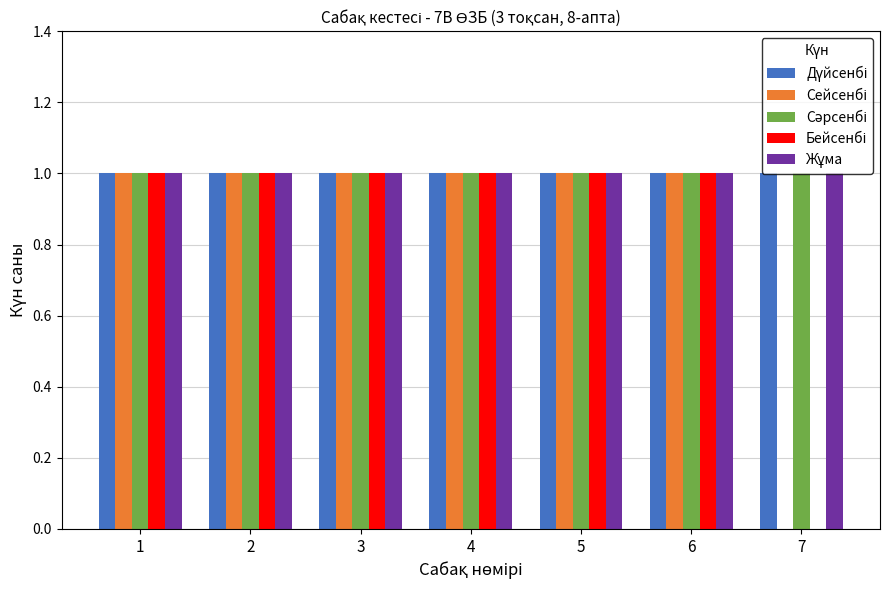

How many groups of bars are there?

7